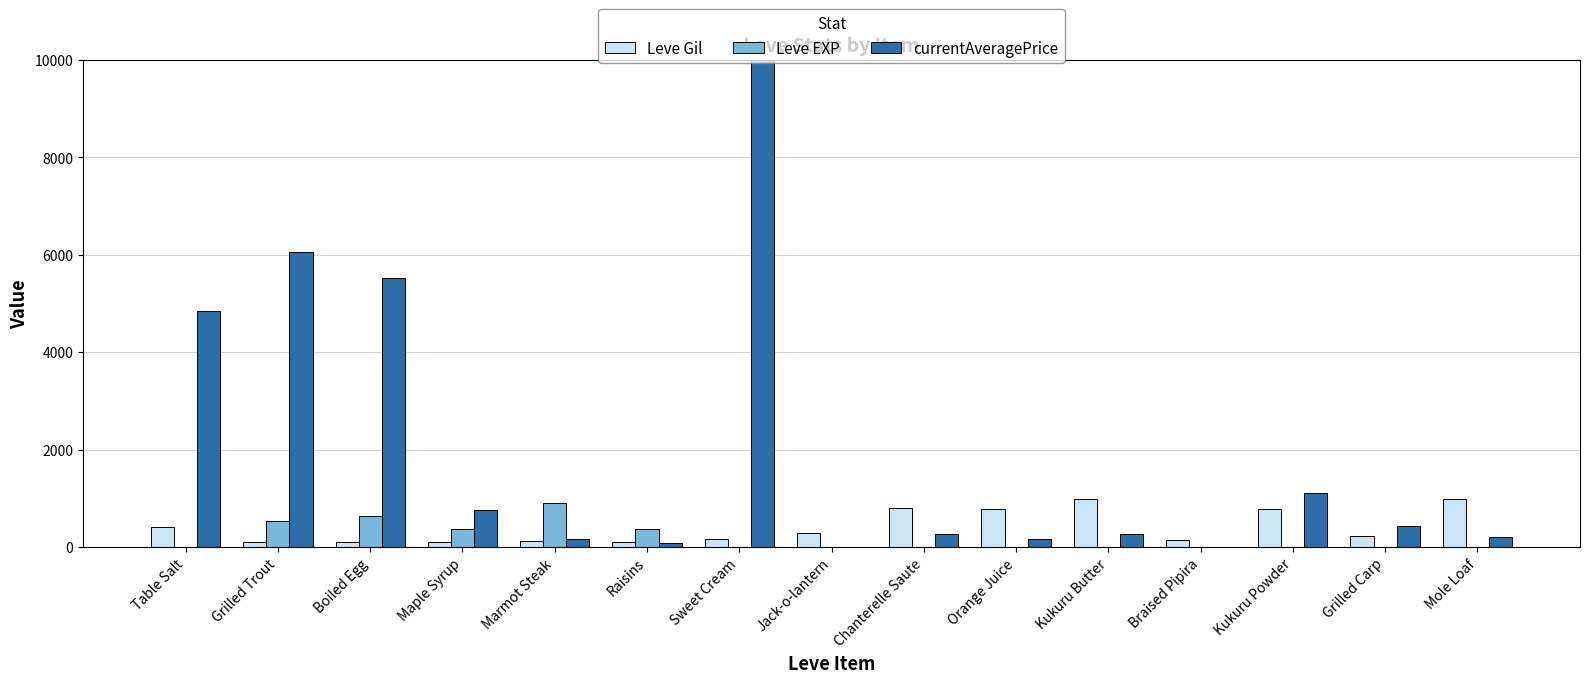

What is the difference between the currentAveragePrice values at Maple Syrup and Grilled Trout?

5294